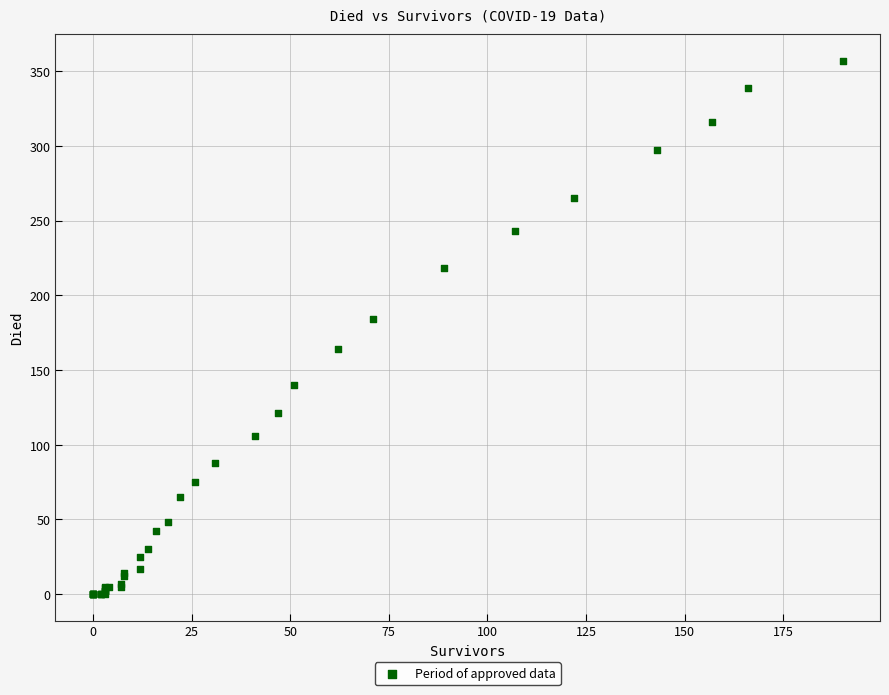

What Y value in the scatter plot is closest to 178?

184